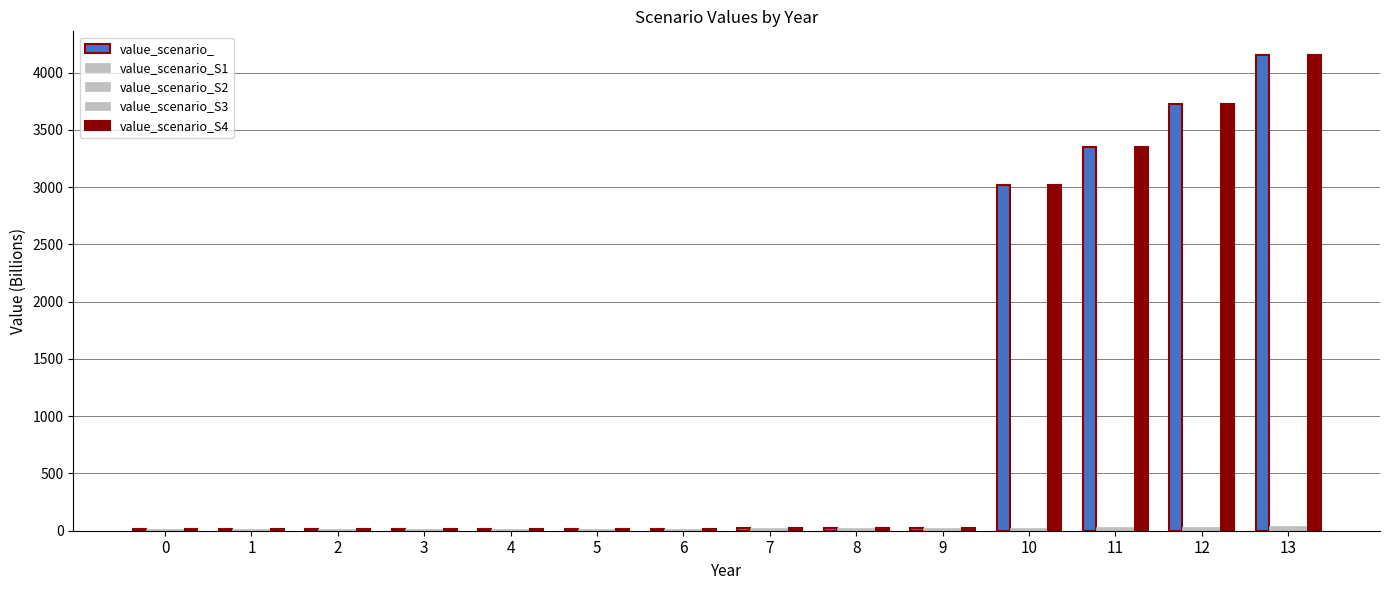

How many categories are shown in the chart?

14